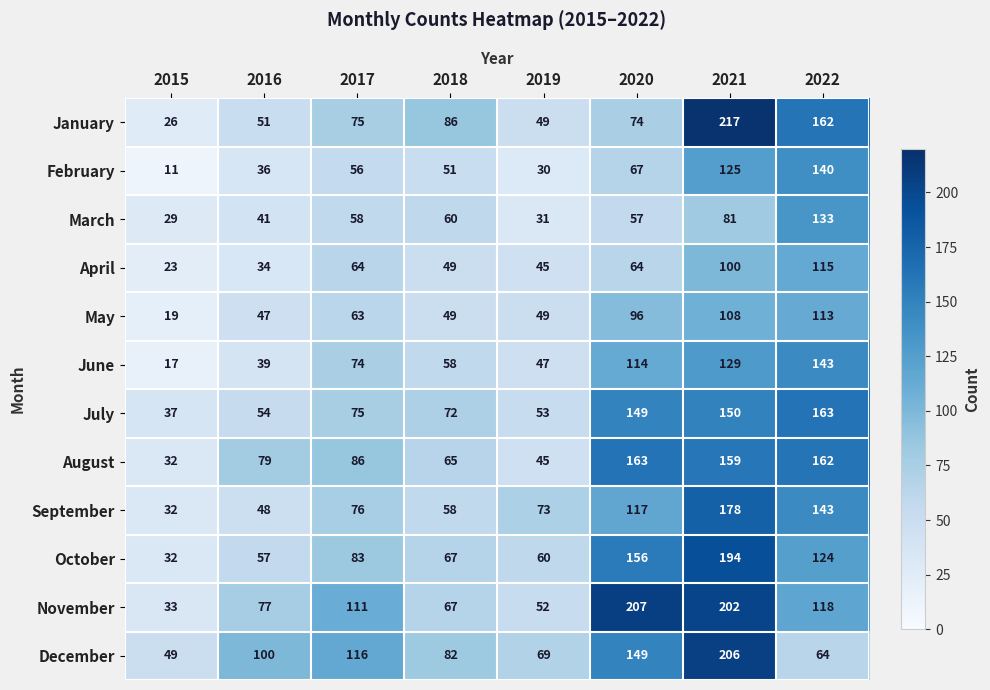

Which series changed the most between 2015 and 2018?

January